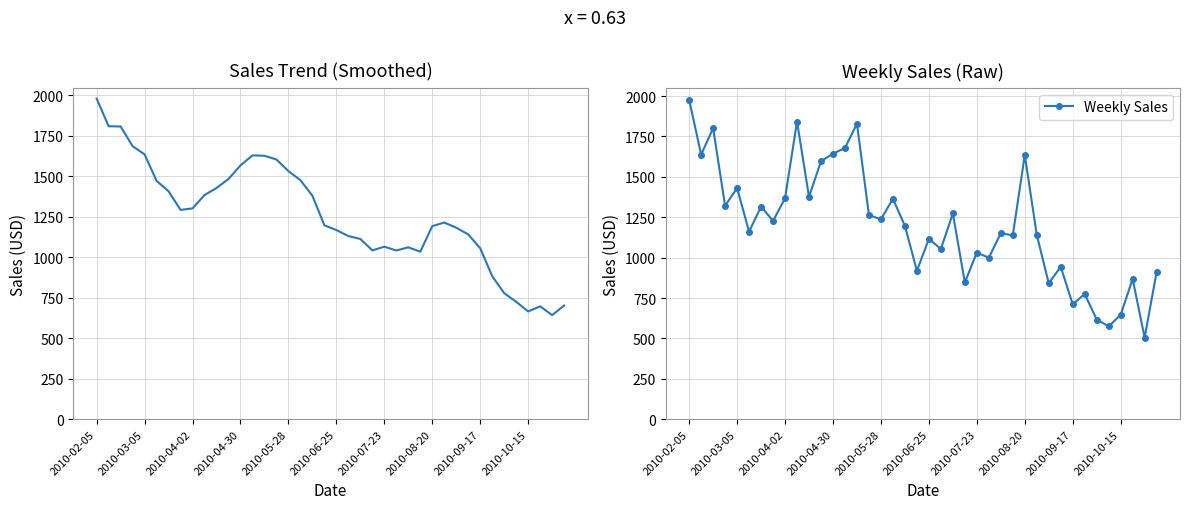

How many interior local peaks does the Sales (smoothed) series have?

5